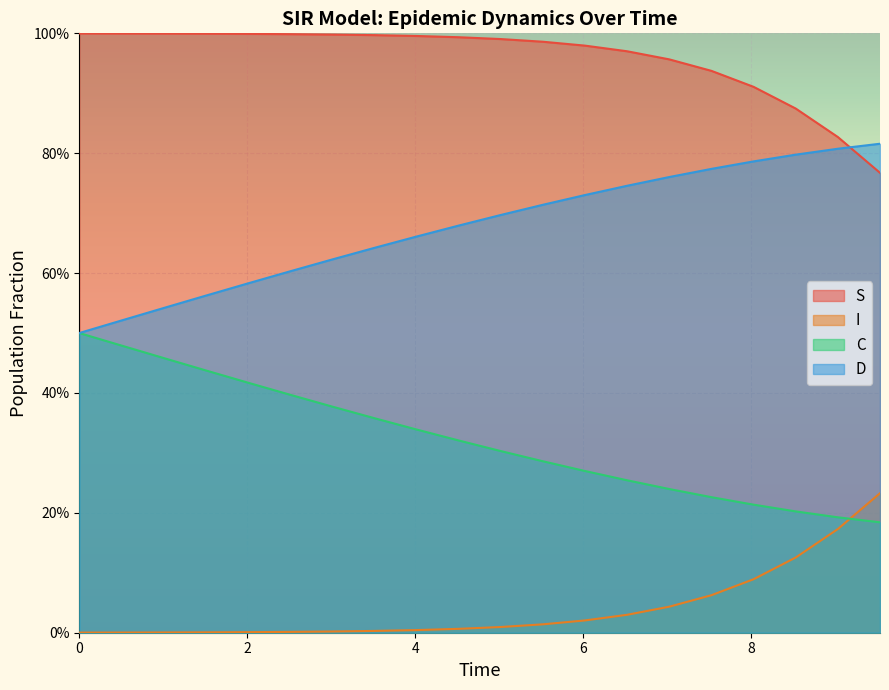

True or false: I has a value of 0.0 at 2.

False